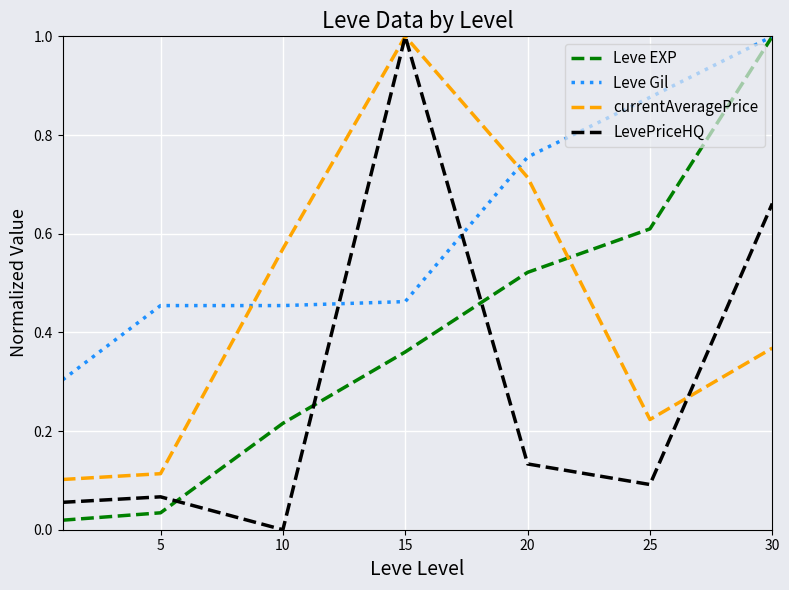

How many times do Leve Gil and currentAveragePrice cross each other?

2